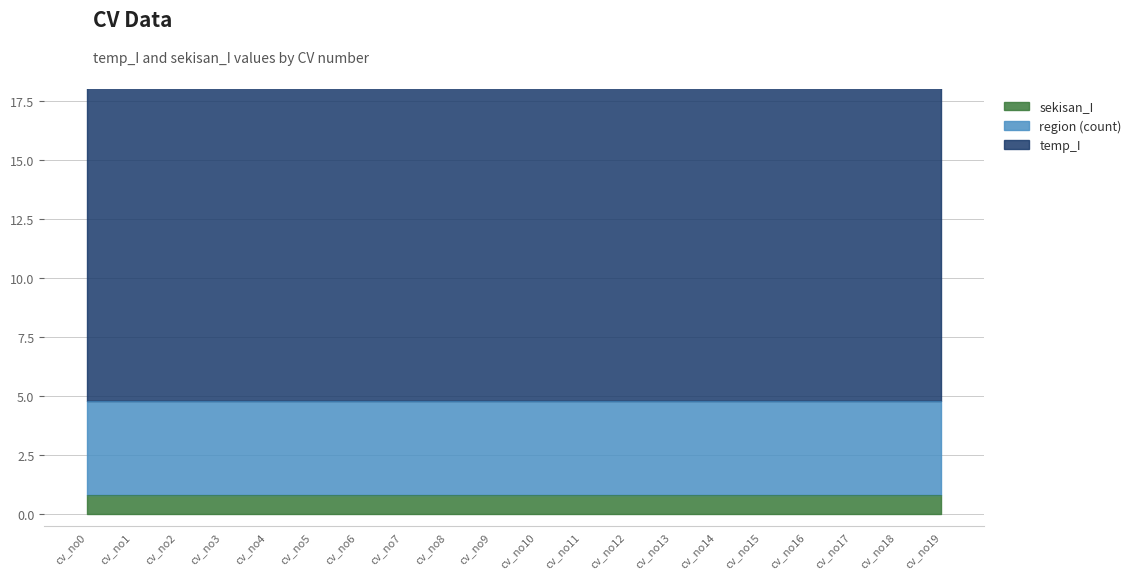

True or false: temp_I has more than 2 interior local peaks.

False